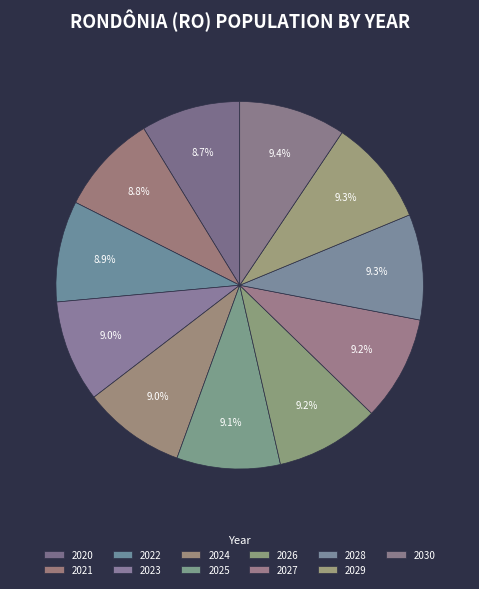

To the nearest percent, what is the combined percentage of 2021 and 2029?

18%